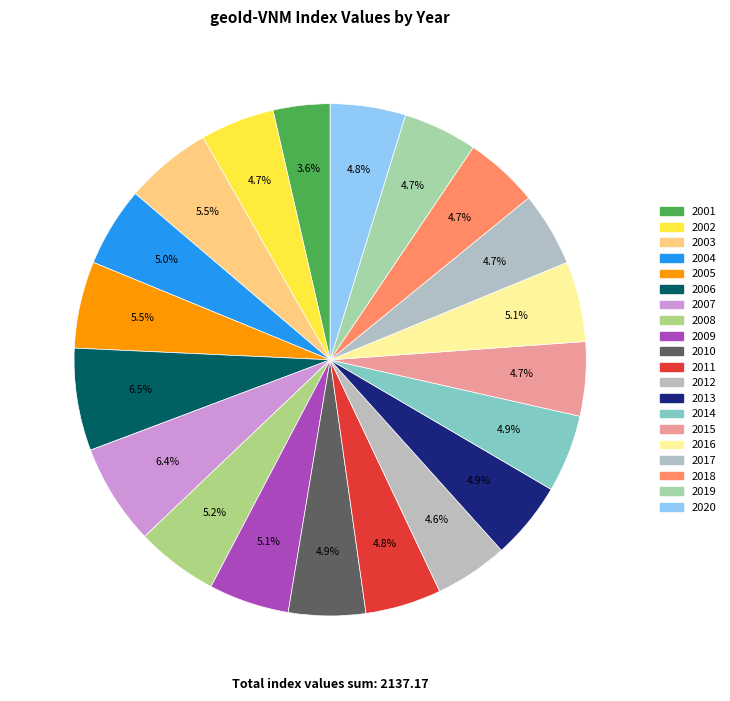

How much of the chart is everything except 2009?

94.9%